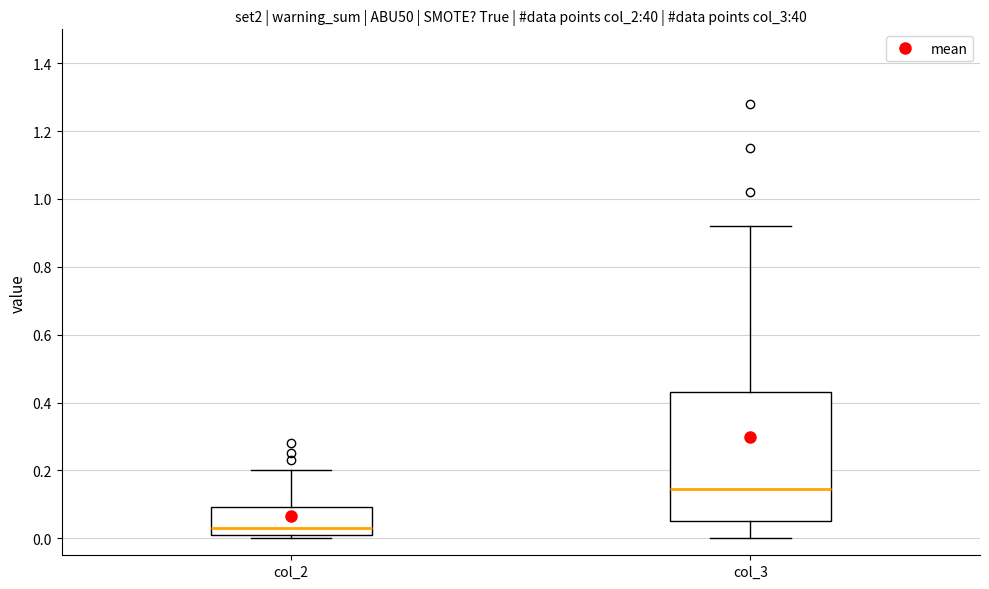

Reading left to right, transcribe this box plot: for each box, give where its median line is, the range the box spans, and where its two whiskers end, as read against the y-axis. The values are not printed on the chart, so give them approximately, as read against the axis.

col_2: median 0.04, box 0.02 to 0.10, whiskers 0.00 to 0.20
col_3: median 0.14, box 0.06 to 0.44, whiskers 0.00 to 0.92